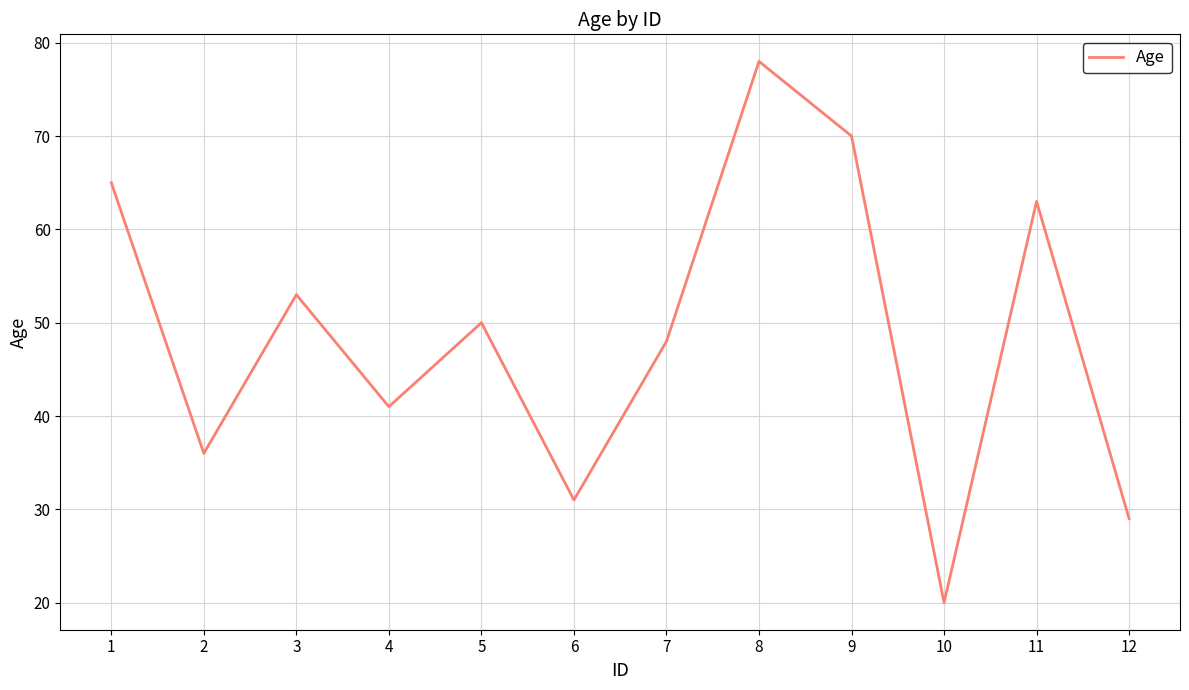

At which label does the data first exceed 50?

1